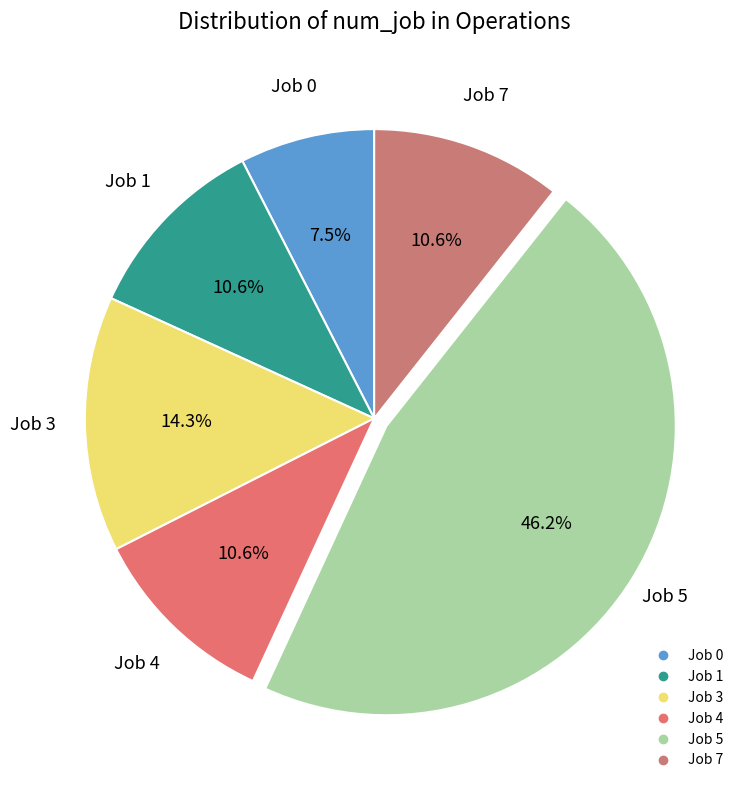

Is there any slice that represents more than half of the pie?

No